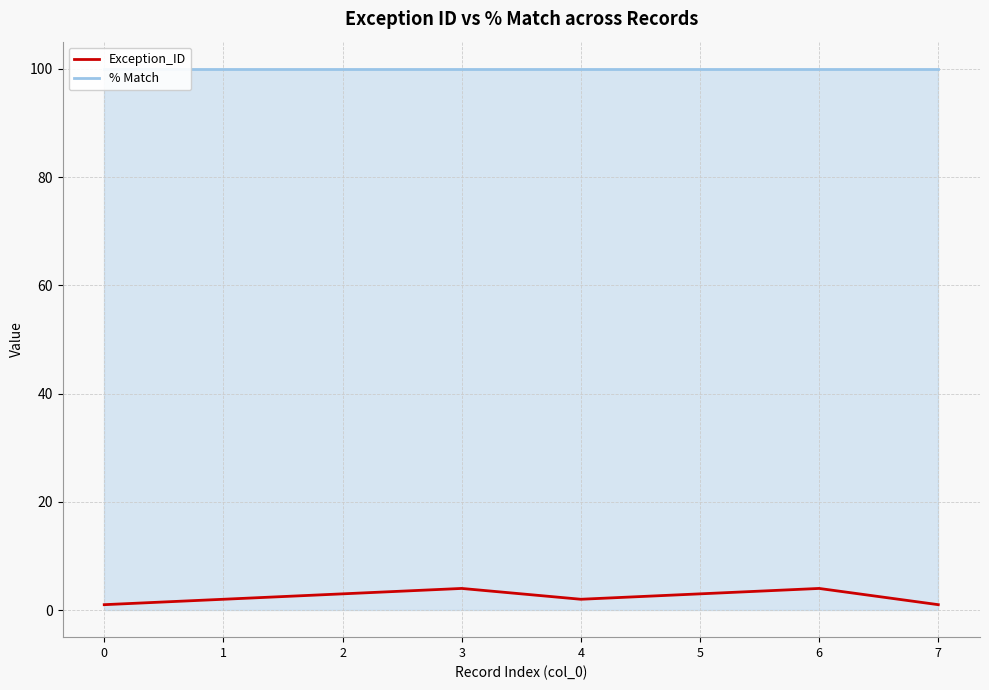

Is the value of Exception_ID at 6 greater than the value of % Match at 4?

No